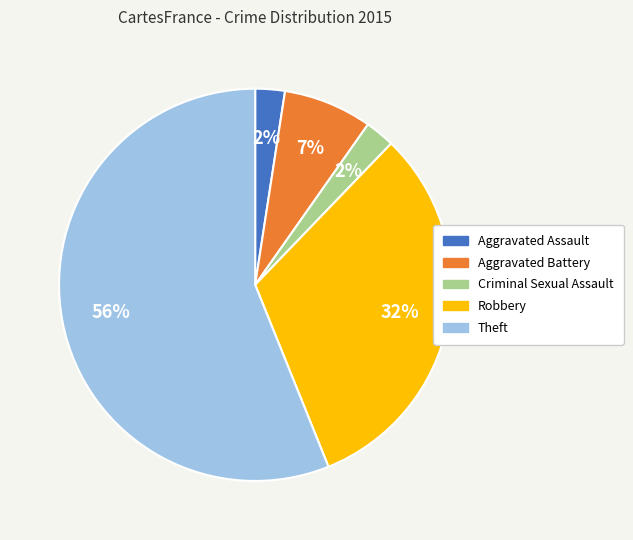

To the nearest percent, what percentage of the pie is Criminal Sexual Assault?

2%